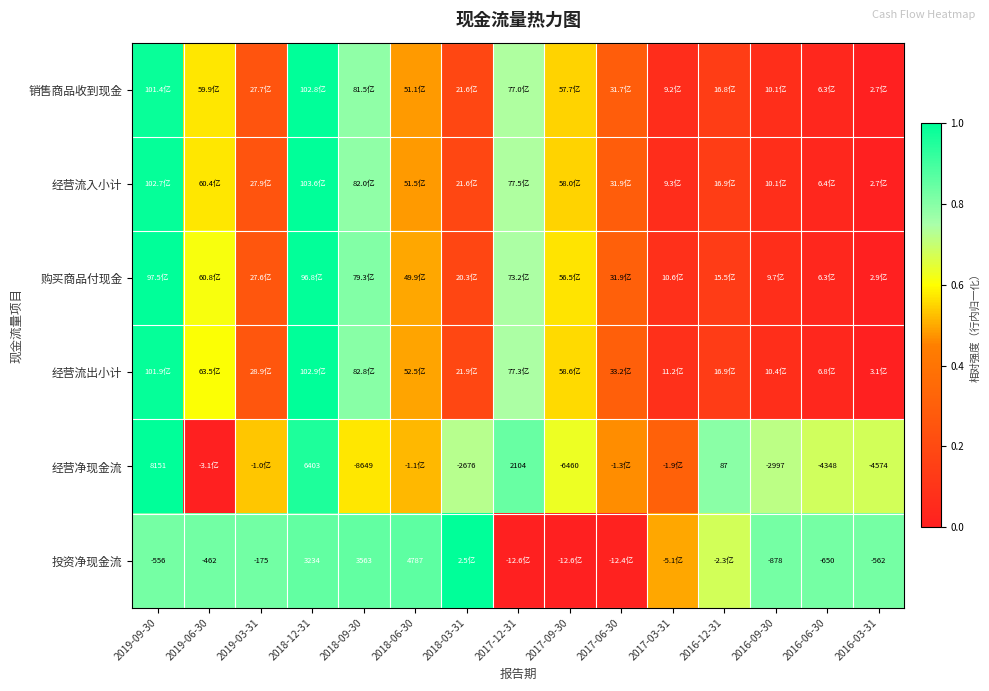

Rank the categories by 经营流入小计 value from highest to lowest.

2018-12-31, 2019-09-30, 2018-09-30, 2017-12-31, 2019-06-30, 2017-09-30, 2018-06-30, 2017-06-30, 2019-03-31, 2018-03-31, 2016-12-31, 2016-09-30, 2017-03-31, 2016-06-30, 2016-03-31